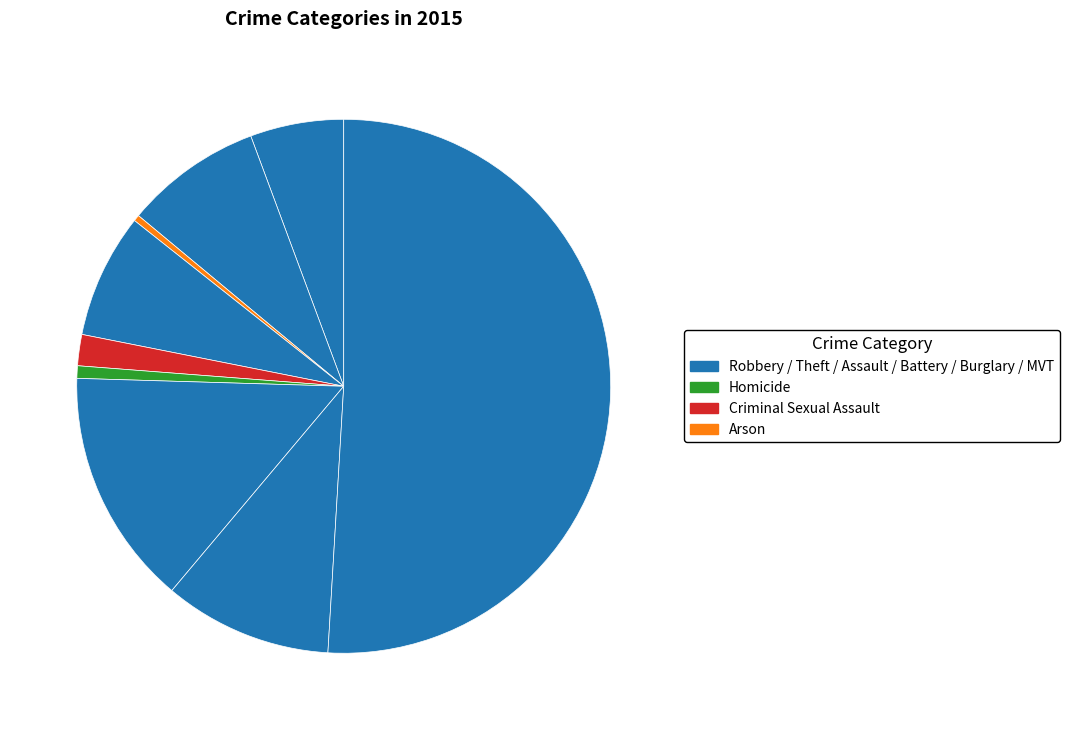

Rank the categories by value from lowest to highest.

Arson, Homicide, Criminal Sexual Assault, Aggravated Assault, Burglary, Aggravated Battery, Robbery, Motor Vehicle Theft, Theft